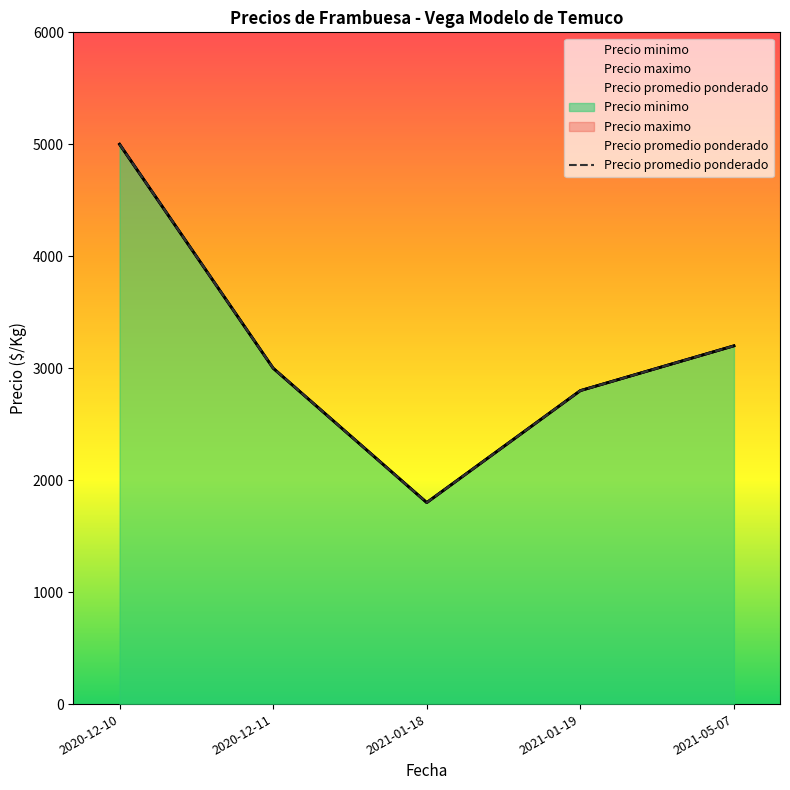

Rank the categories by value from highest to lowest.

2020-12-10, 2021-05-07, 2020-12-11, 2021-01-19, 2021-01-18